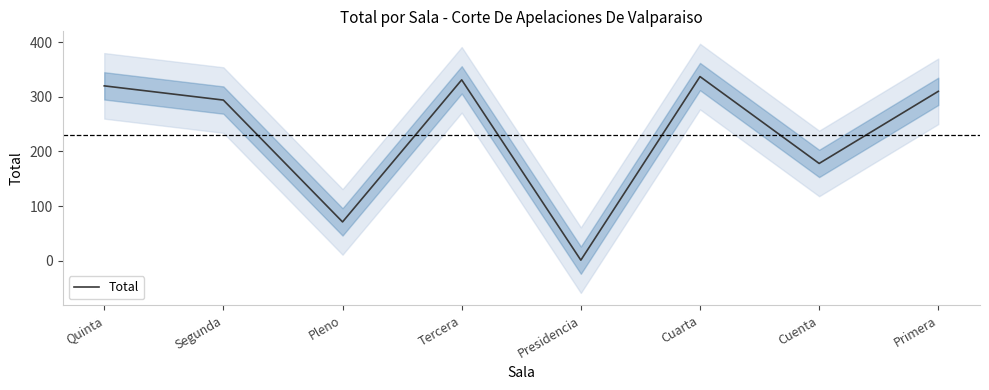

At which category does the data reach its first local valley?

Pleno